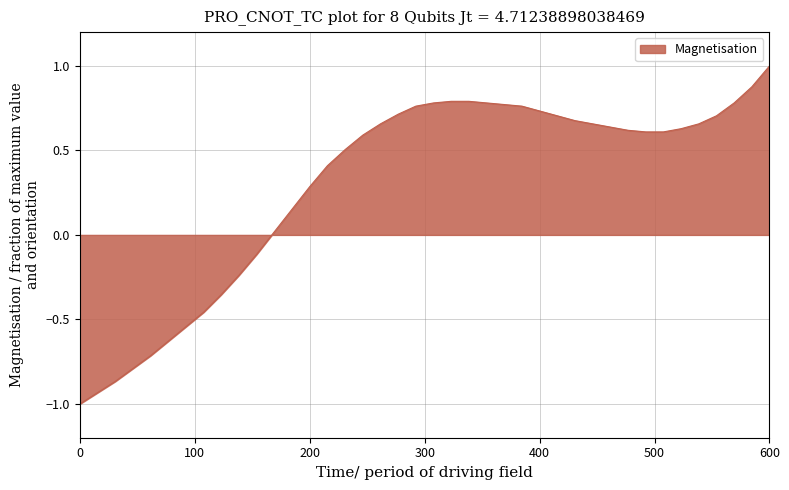

What is the greatest value displayed?

1.0